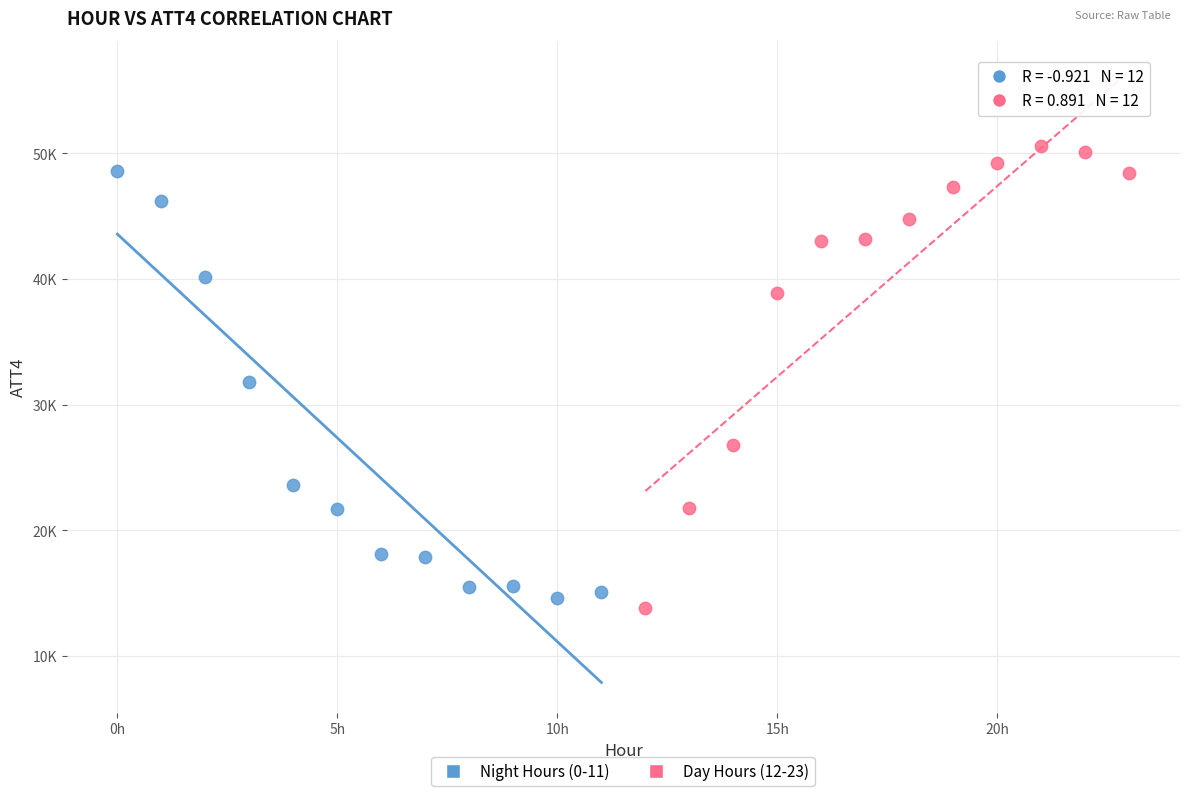

Which series has the largest Y range (max minus min)?

Day Hours (12-23)